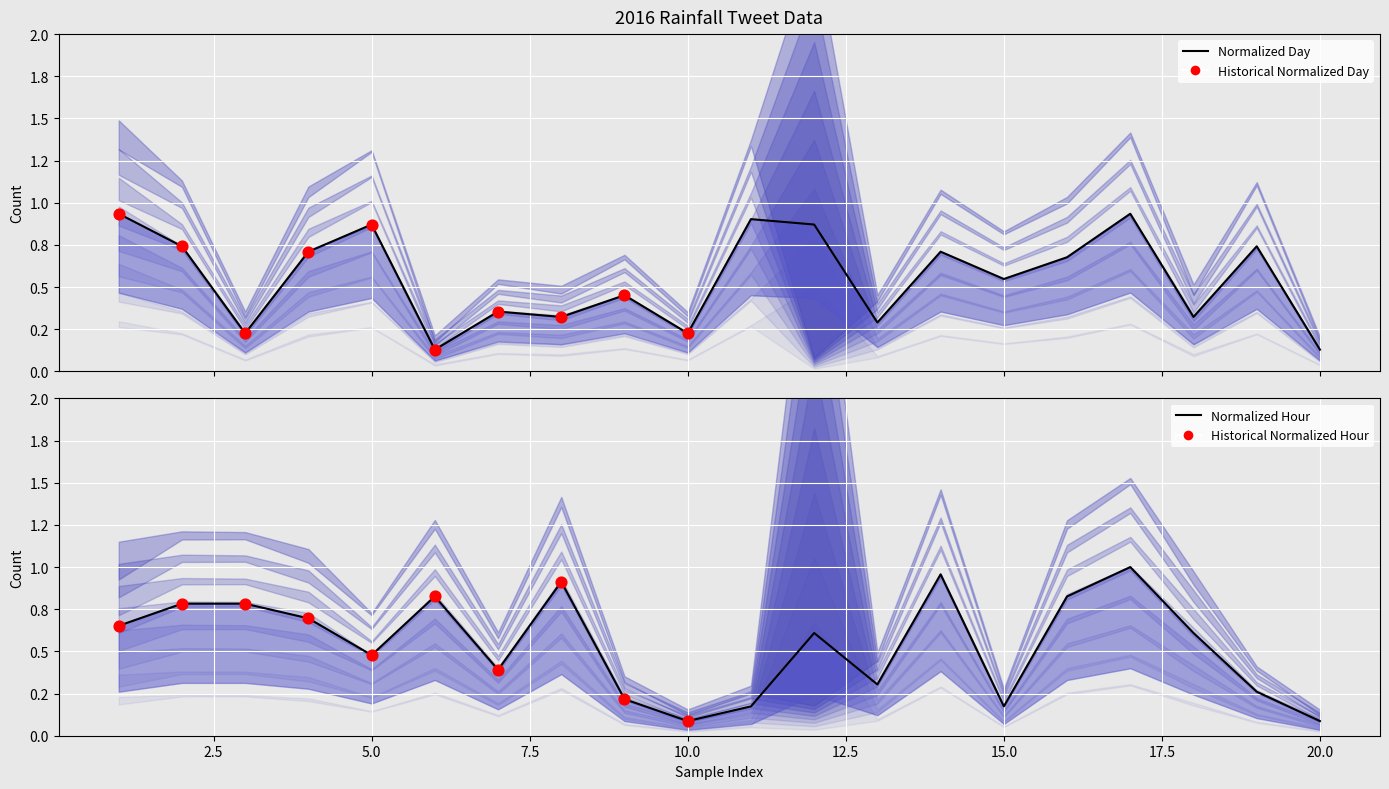

Is the value of Normalized day at 11 greater than the value of Normalized hour at 10?

Yes